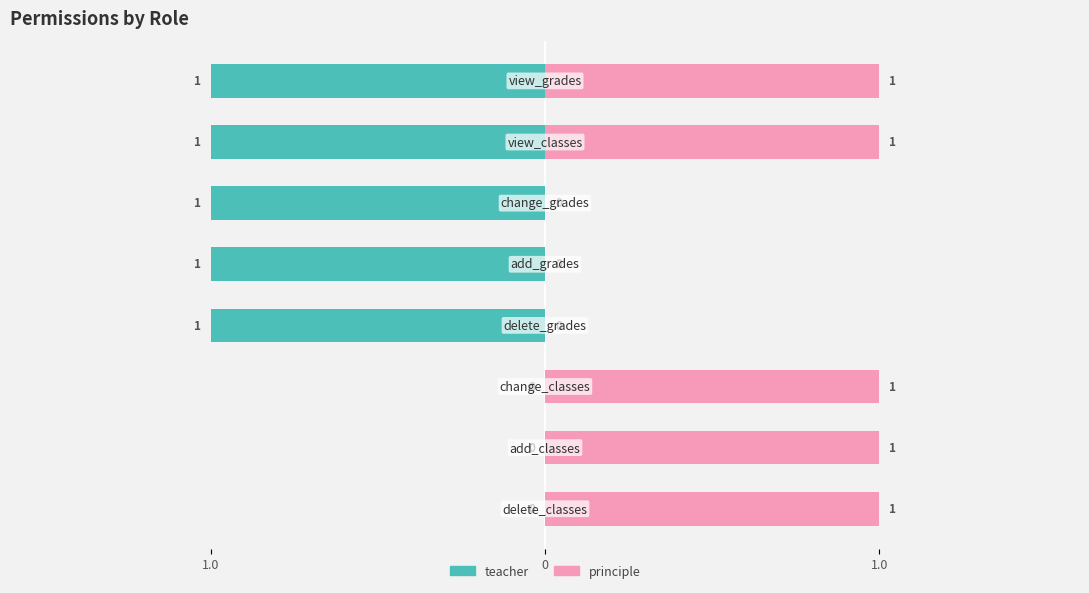

How many data points in teacher are above -1?

3